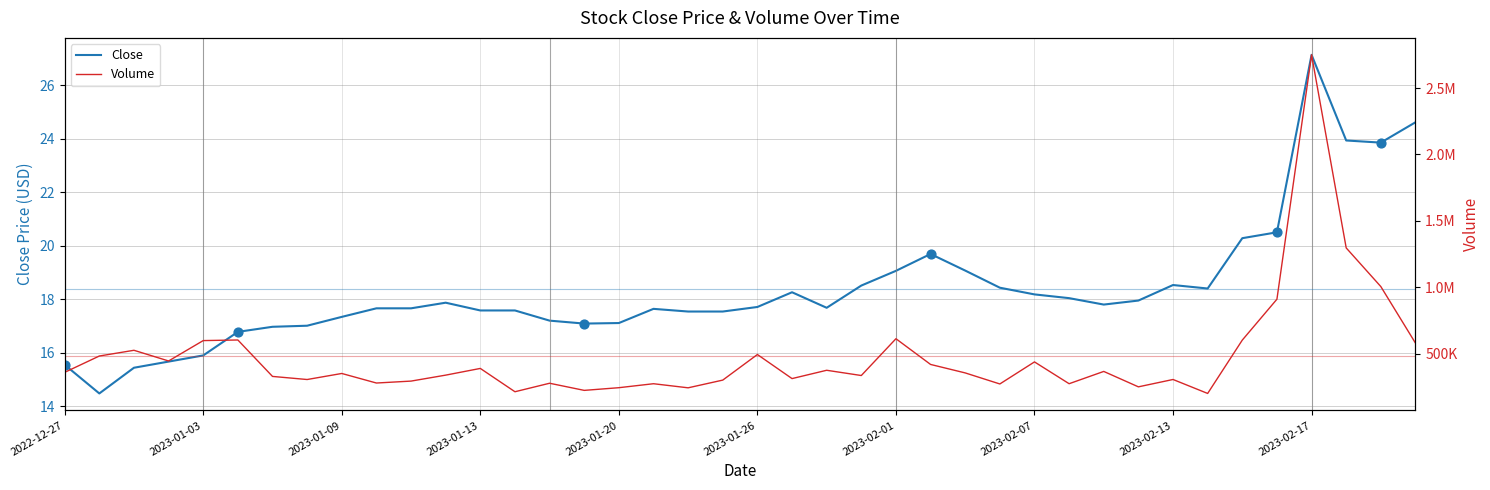

Which series has the largest total across all categories?

Volume